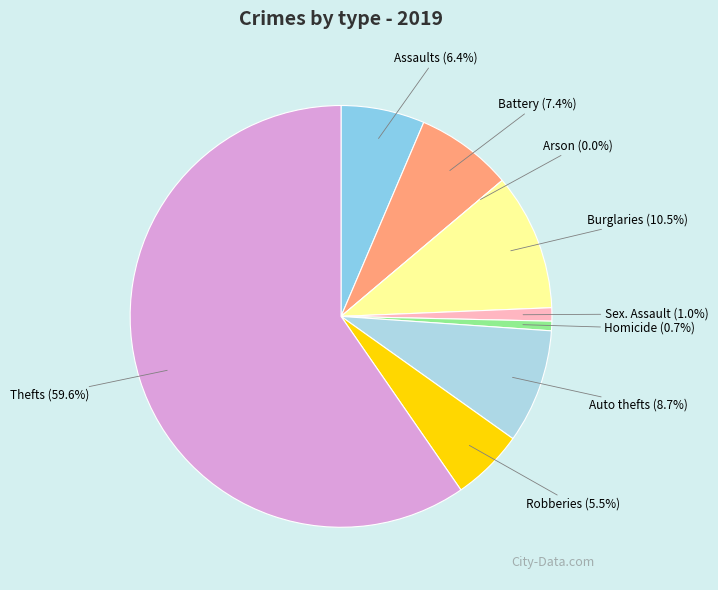

Is Criminal Sexual Assault the majority of the pie?

No